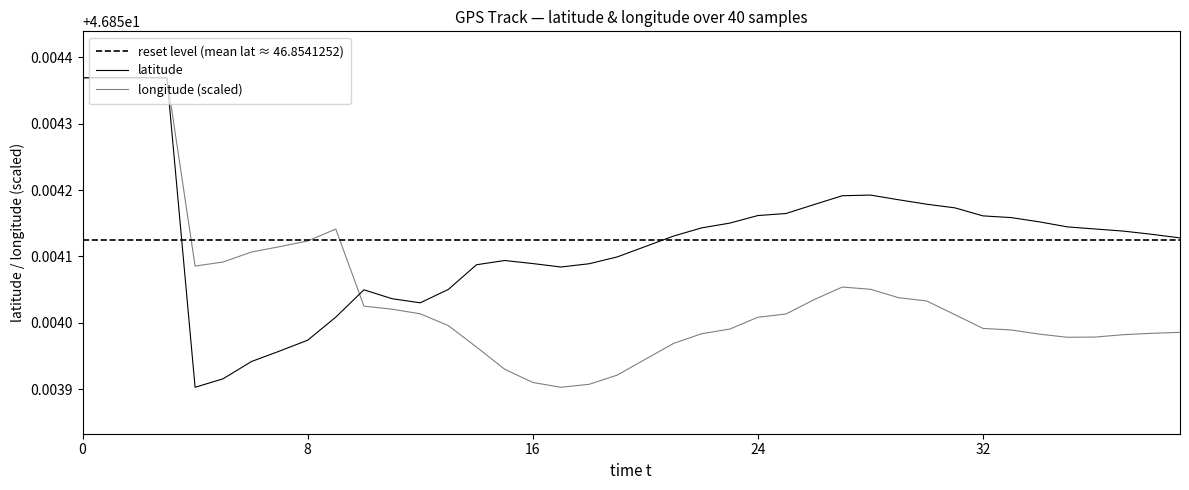

Between 8 and 13, which series saw the biggest shift?

longitude